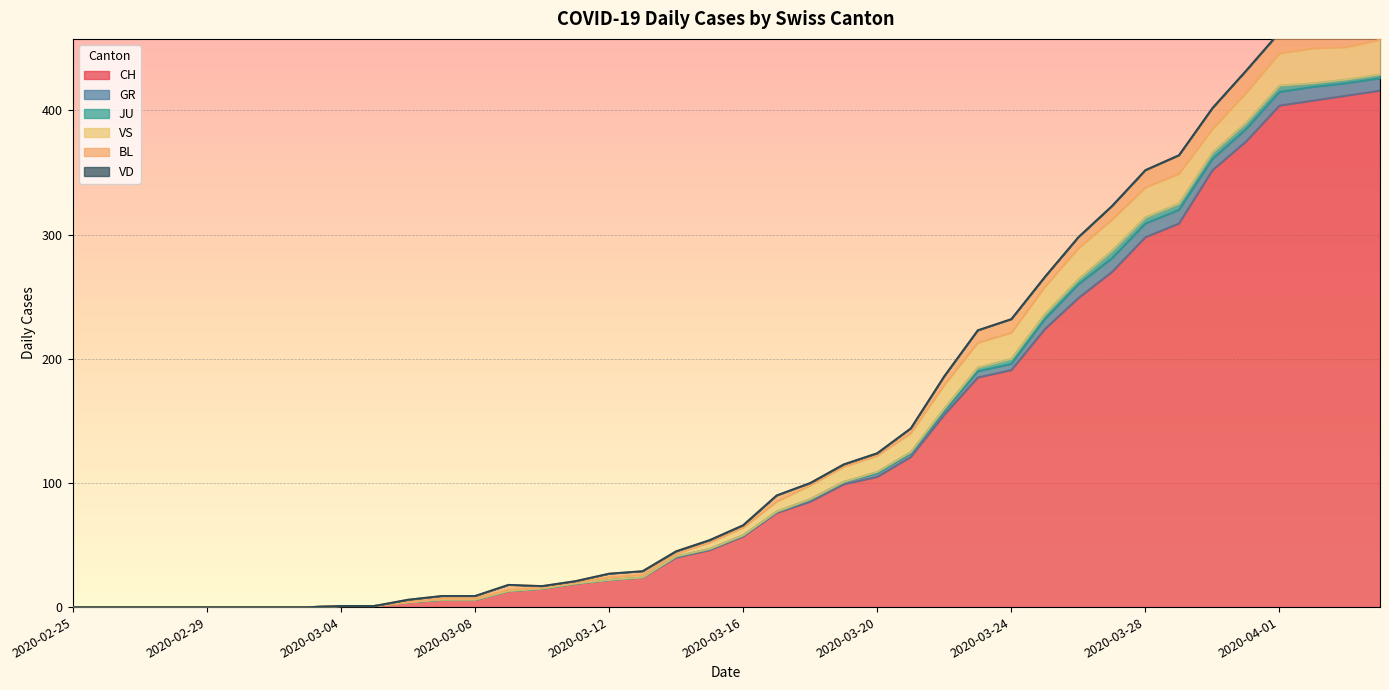

What is the total value across all series at 2020-03-20?

124